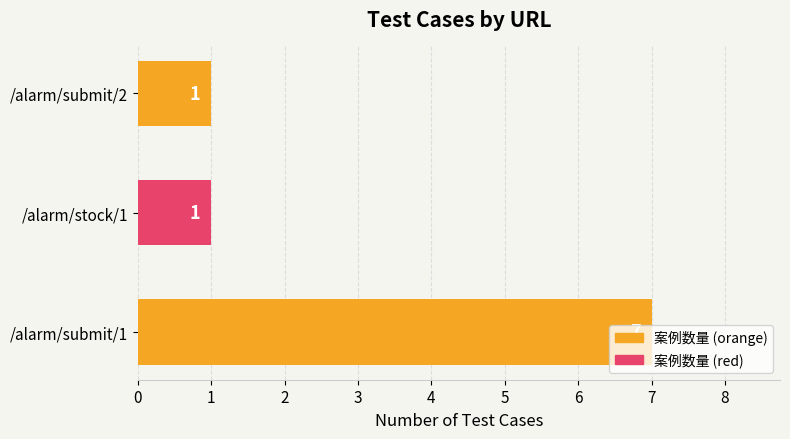

How many data points are above 1?

1